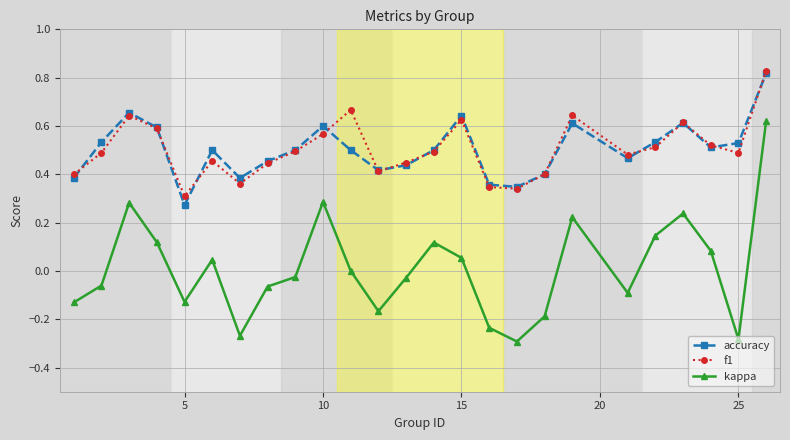

In f1, how many points are higher than both neighbors (excluding endpoints)?

6